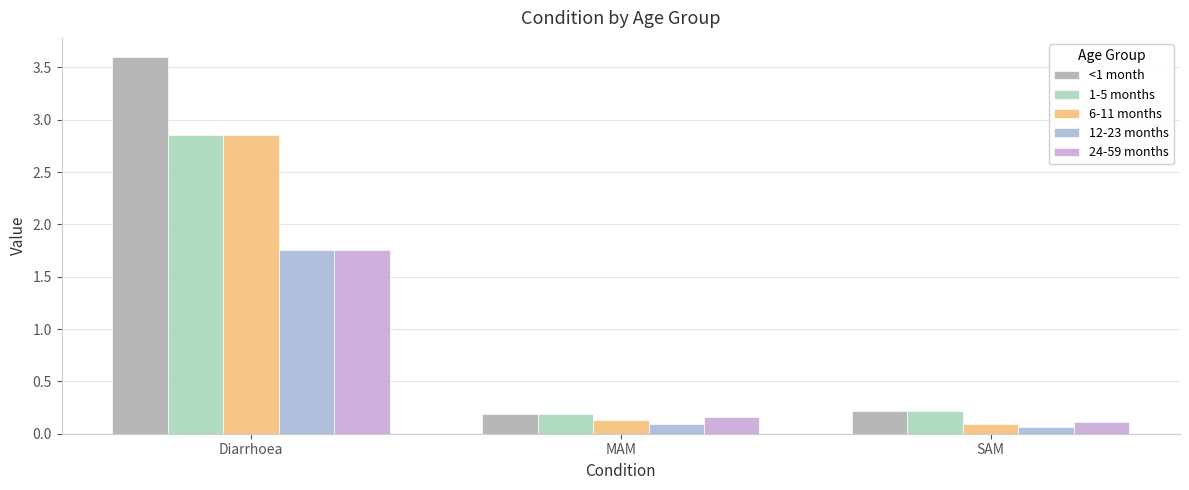

What is the smallest value displayed?

0.1